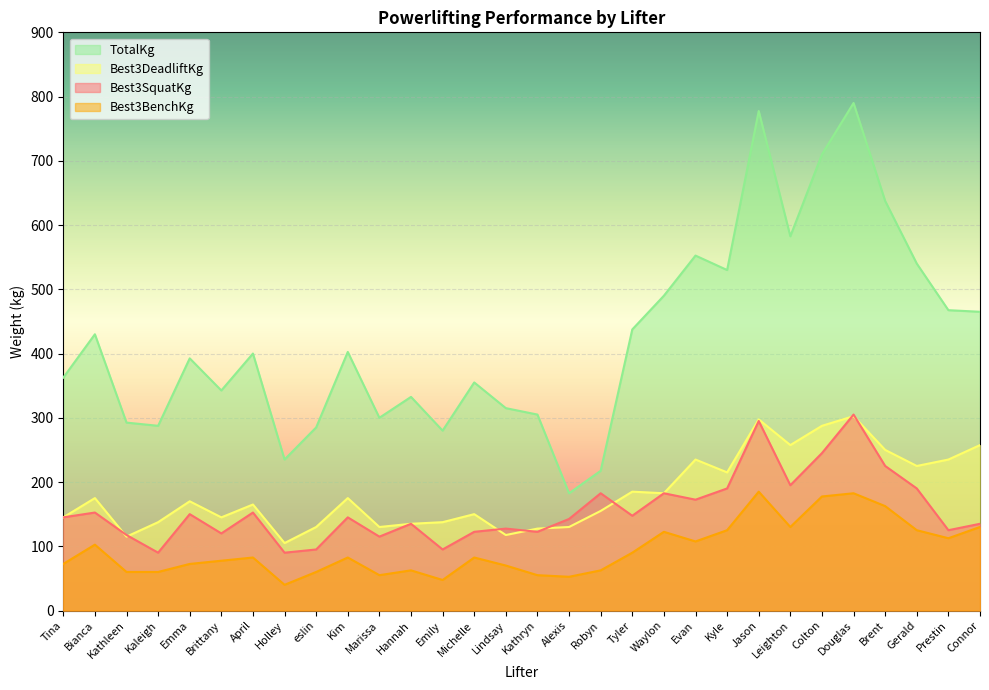

Count the number of categories in the chart.

30